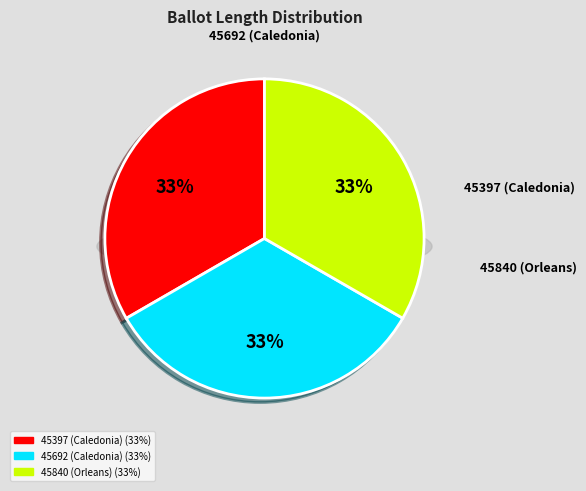

How many segments does this pie chart have?

3